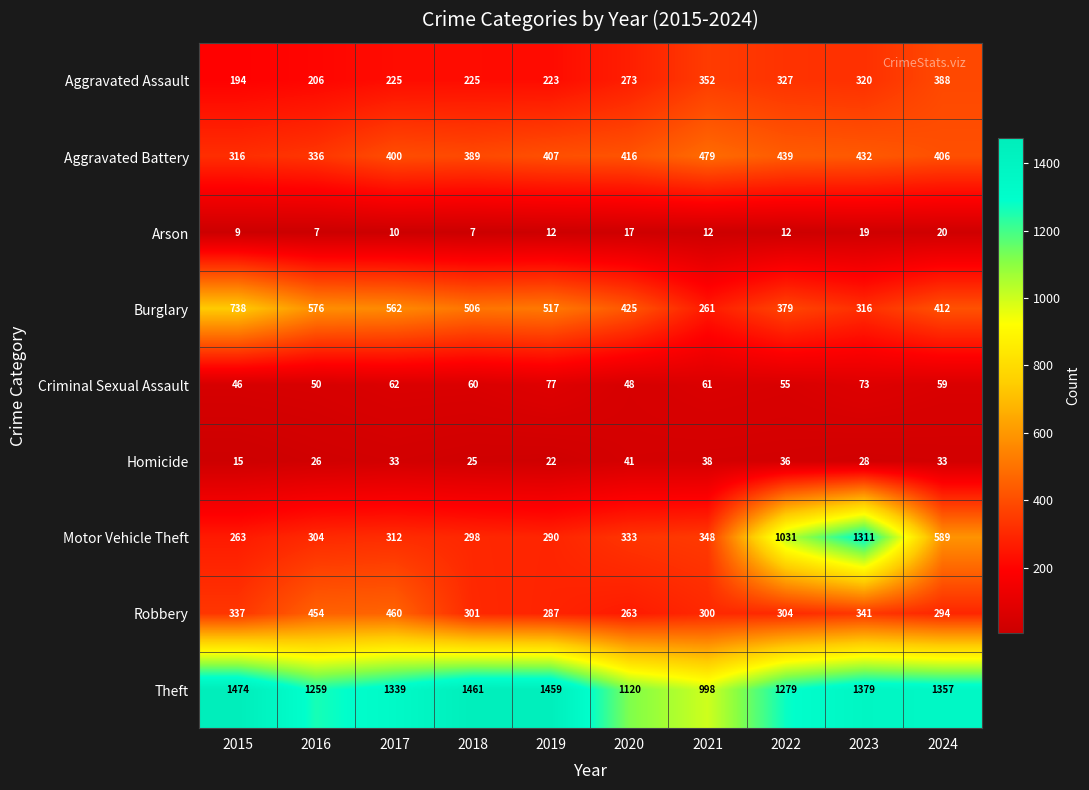

Where is Aggravated Battery nearest to the value 397?

2017